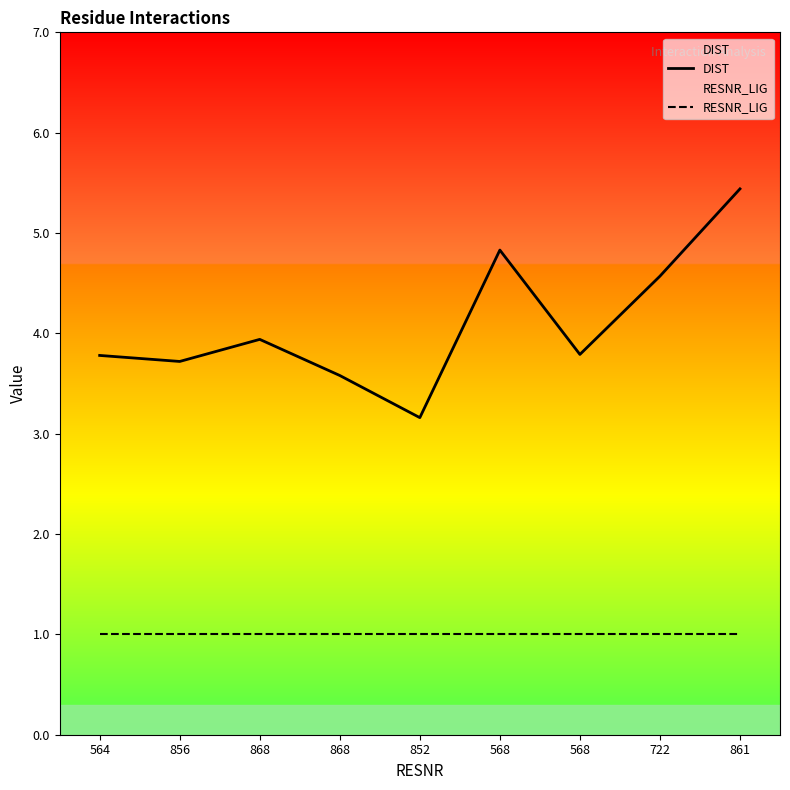

Reading left to right, list all the values displayed in this chart.

DIST: 3.8	3.7	3.9	3.6	3.2	4.8	3.8	4.6	5.4
RESNR_LIG: 1.0	1.0	1.0	1.0	1.0	1.0	1.0	1.0	1.0